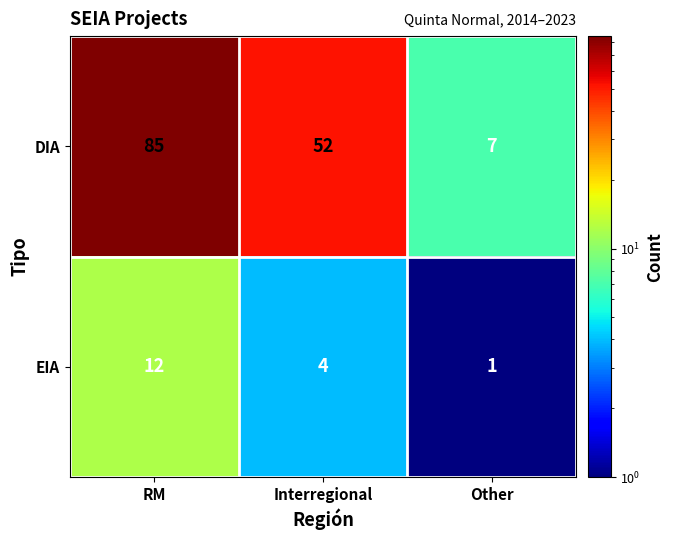

What is the spread (max minus min) of values at Interregional?

48